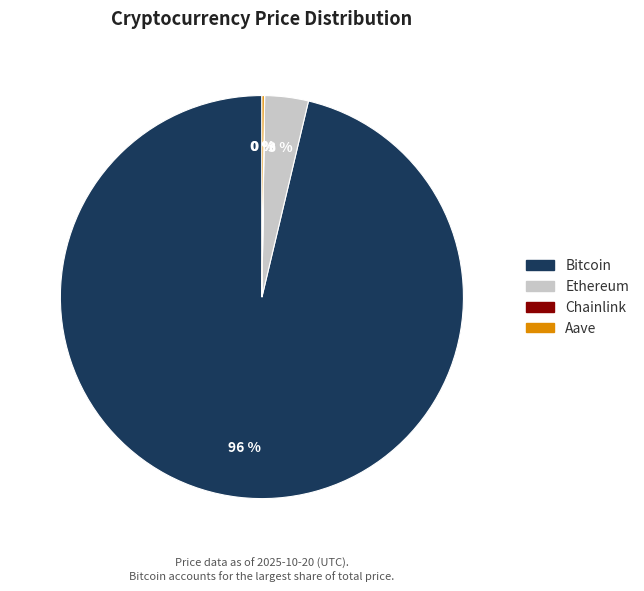

What is the largest slice in the pie chart?

Bitcoin